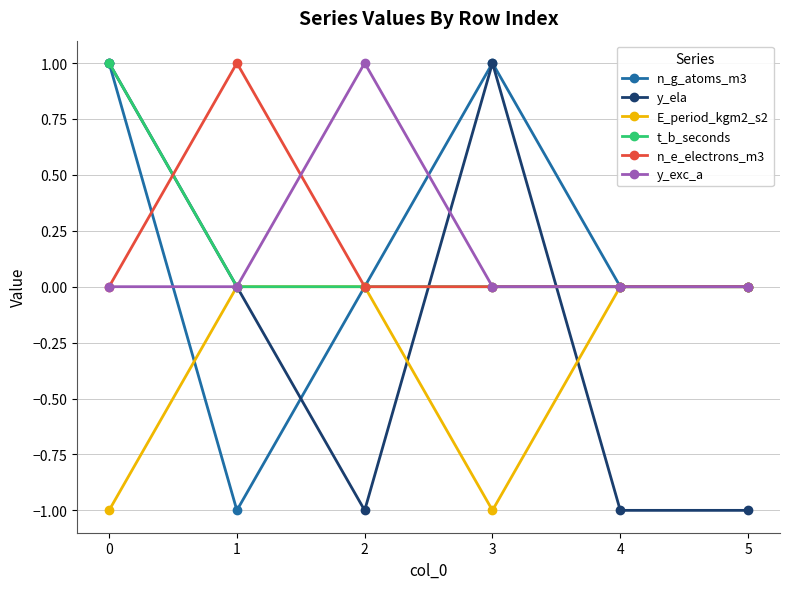

What is the value of the y_exc_a point at the 3rd from the left?

1